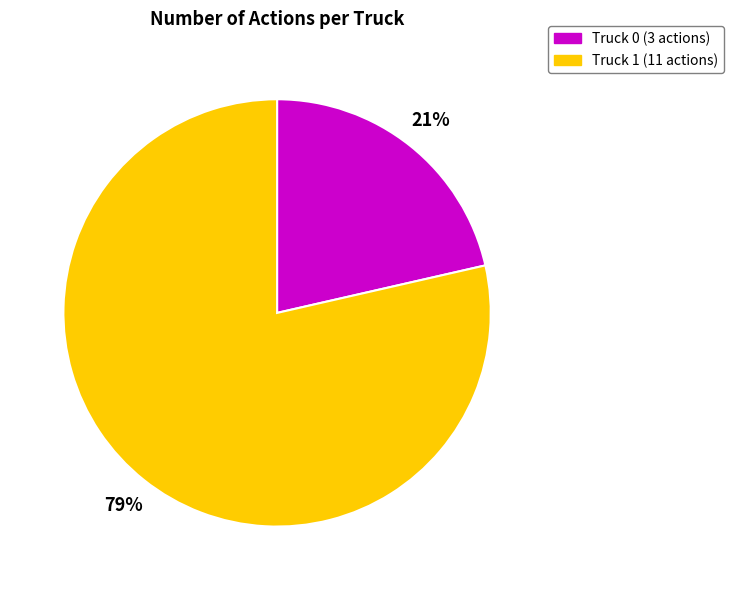

To the nearest percent, what is the combined percentage of Truck 0 and Truck 1?

100%